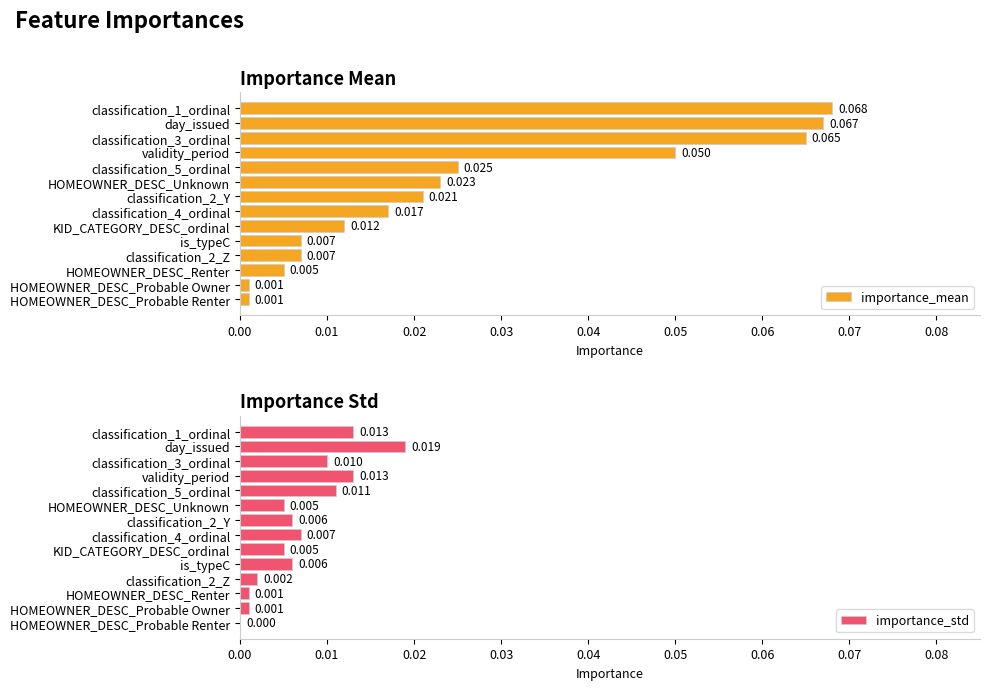

The value of importance_std at HOMEOWNER_DESC_Probable Renter is -0.0. True or false?

False